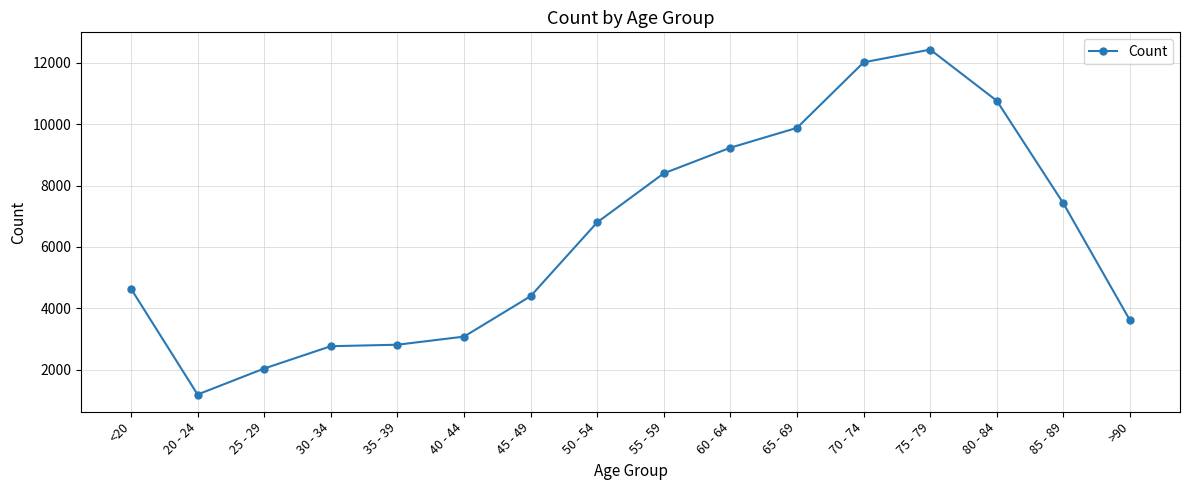

What is the average value?

6343